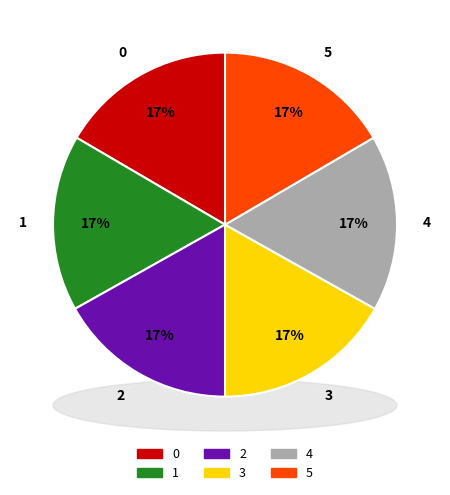

How many segments does this pie chart have?

6